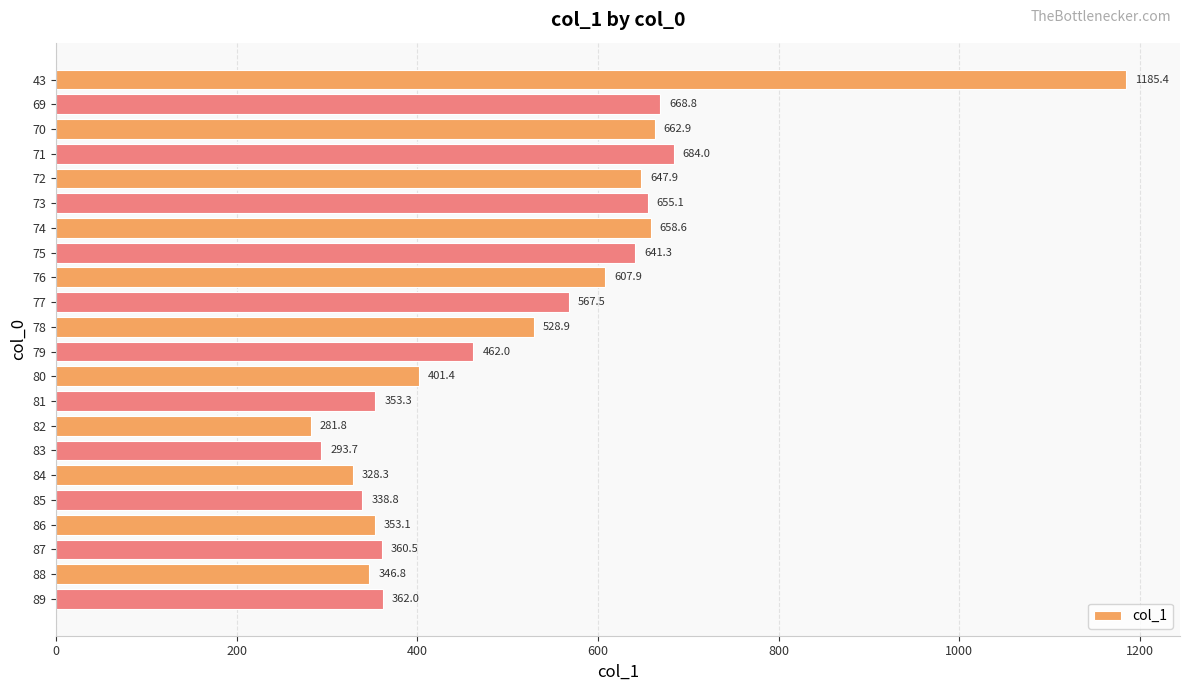

Rank the categories by value from lowest to highest.

82, 83, 84, 85, 88, 86, 81, 87, 89, 80, 79, 78, 77, 76, 75, 72, 73, 74, 70, 69, 71, 43